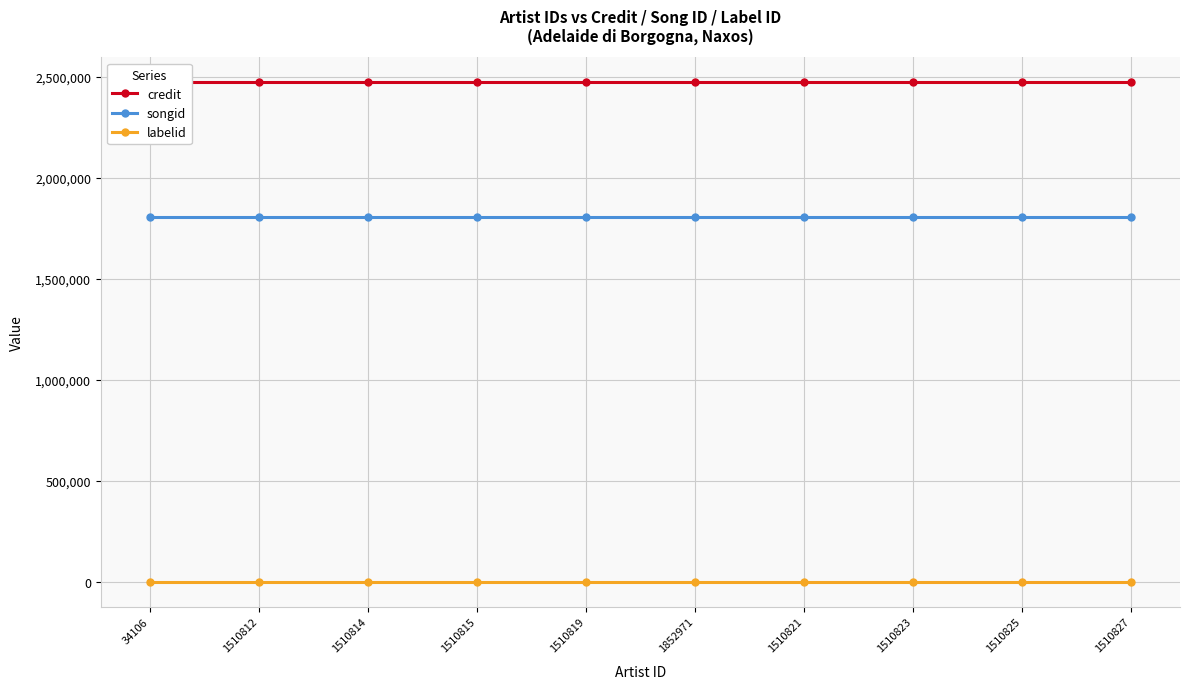

List the labels in order of songid value, largest first.

34106, 1510812, 1510814, 1510815, 1510819, 1852971, 1510821, 1510823, 1510825, 1510827